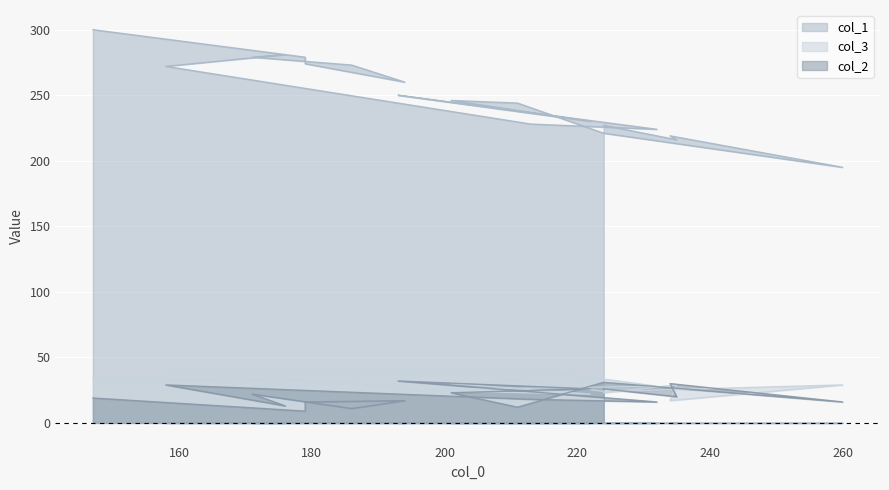

True or false: col_1 and col_2 cross at least once.

False